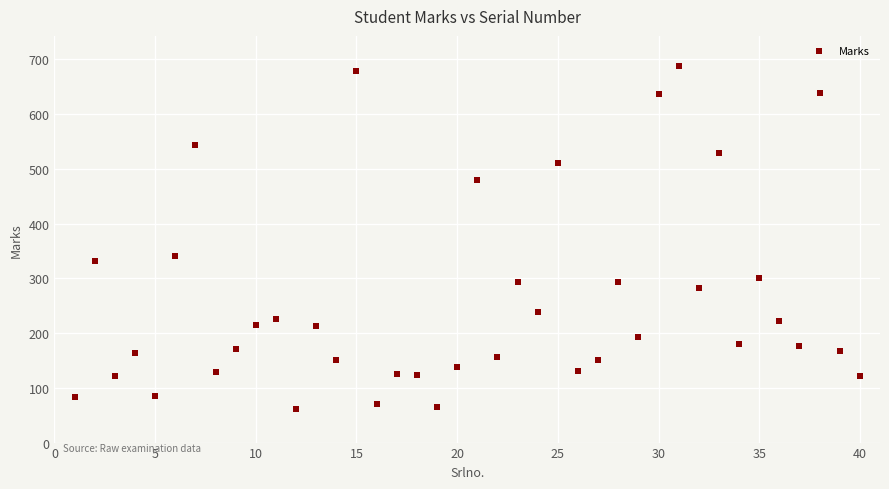

What Y value in the scatter plot is closest to 375?

340